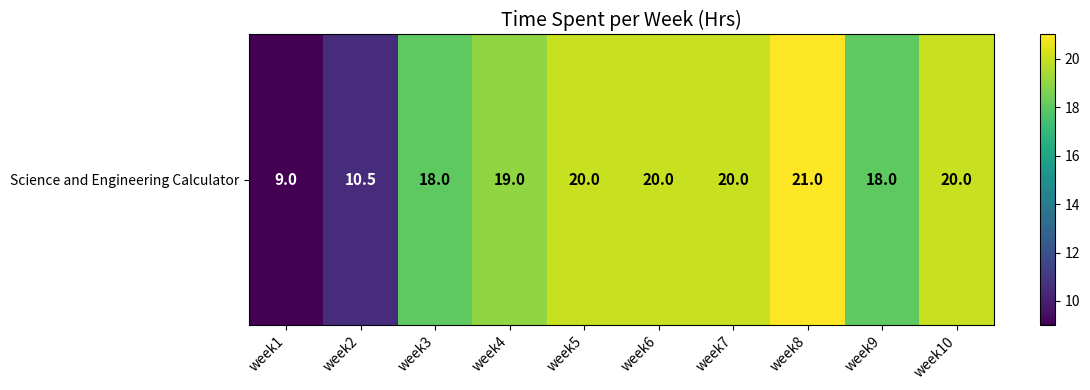

The value at week4 is 19.0. True or false?

True